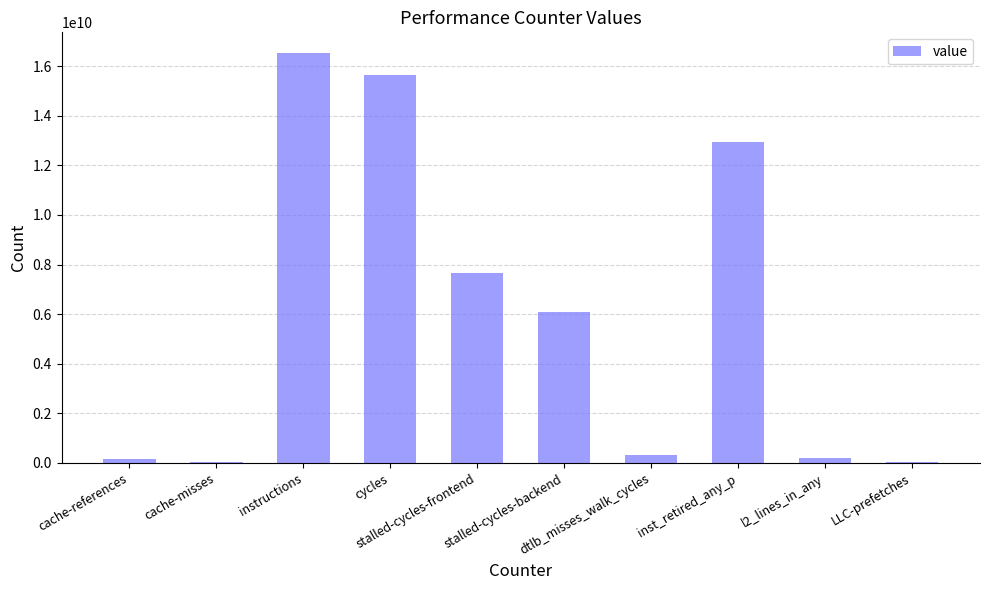

What is the sum of all values?

59687115927